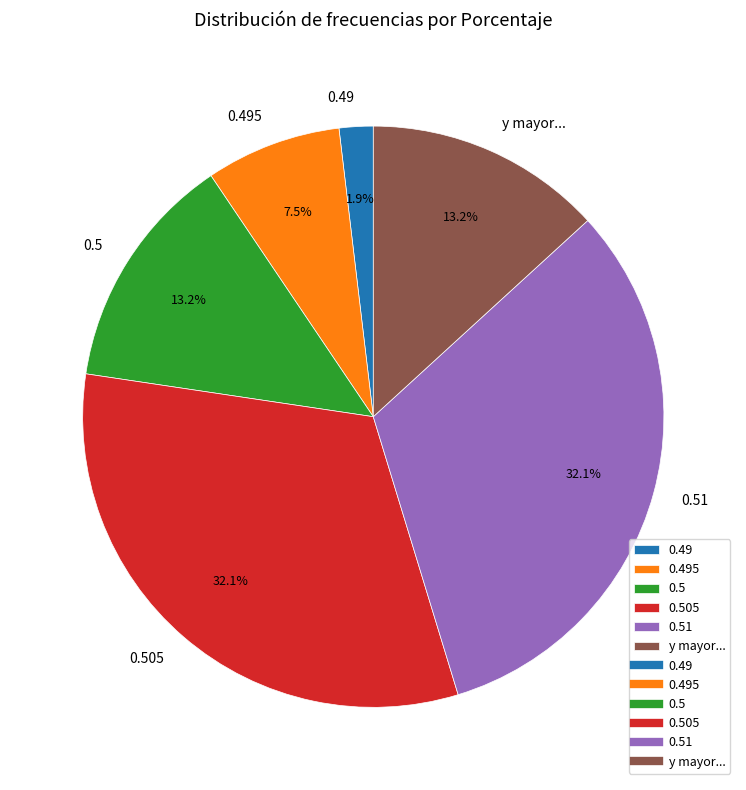

How many segments does this pie chart have?

6